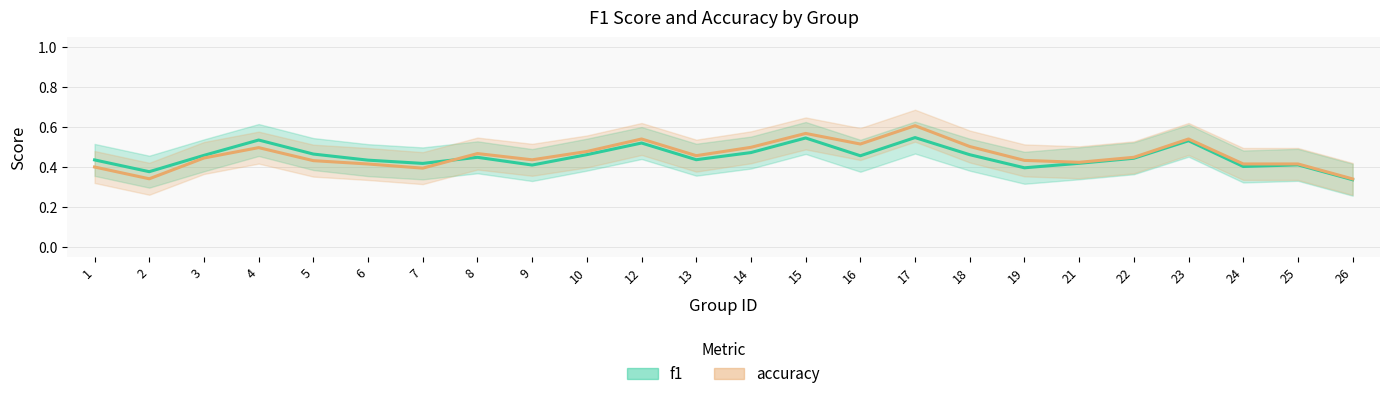

At which category does accuracy reach its first local peak?

4